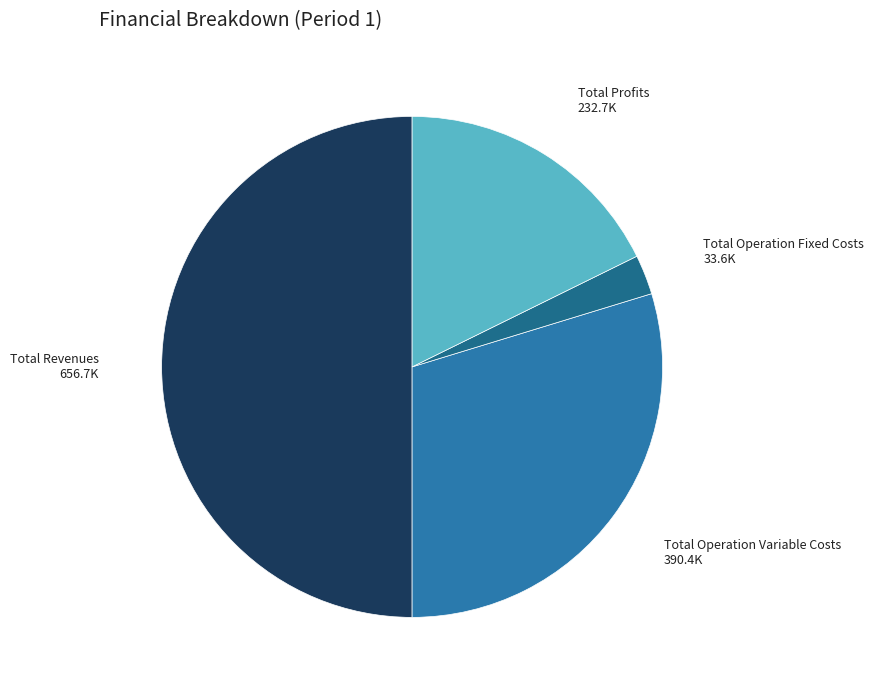

Is there a majority slice in this chart?

No